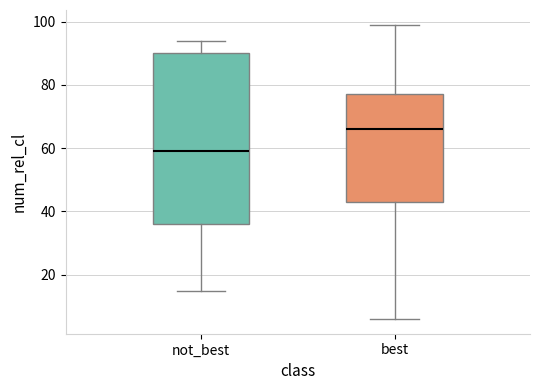

Which box is the tallest, from its lower edge to its upper edge?

not_best